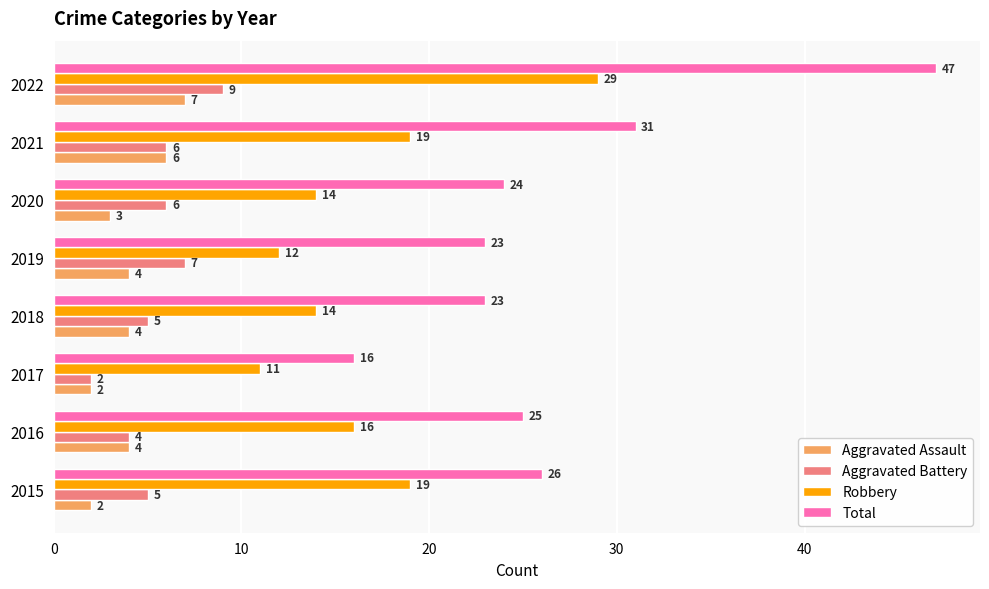

List the series in order of their peak value, highest first.

Total, Robbery, Aggravated Battery, Aggravated Assault